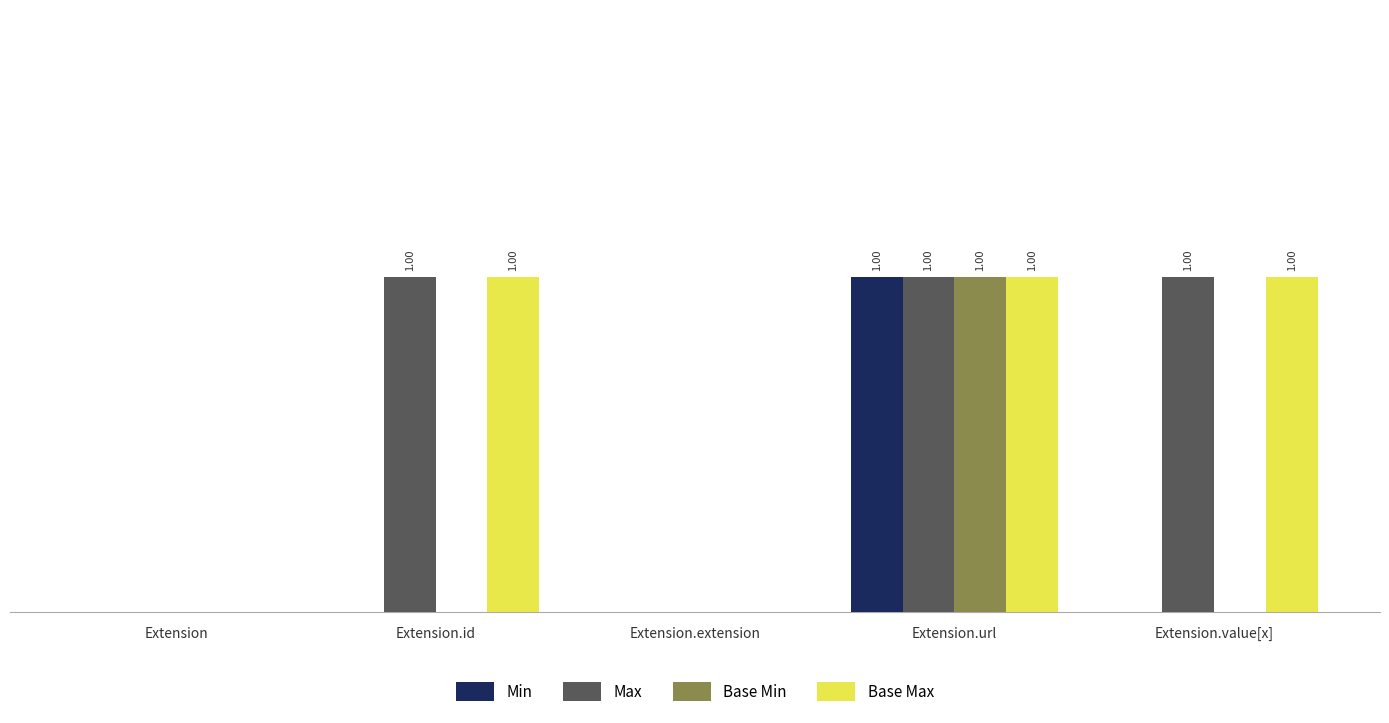

Which series has the widest spread of values?

Min